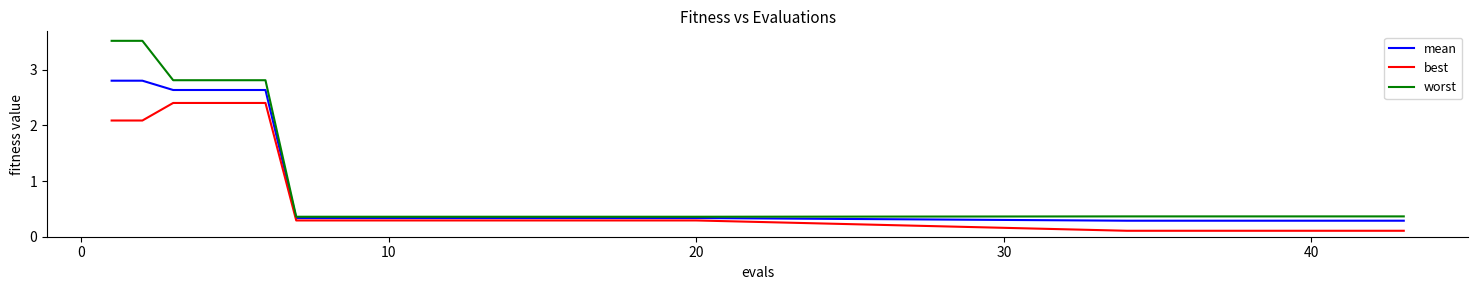

List the series in order of their peak value, highest first.

worst, mean, best